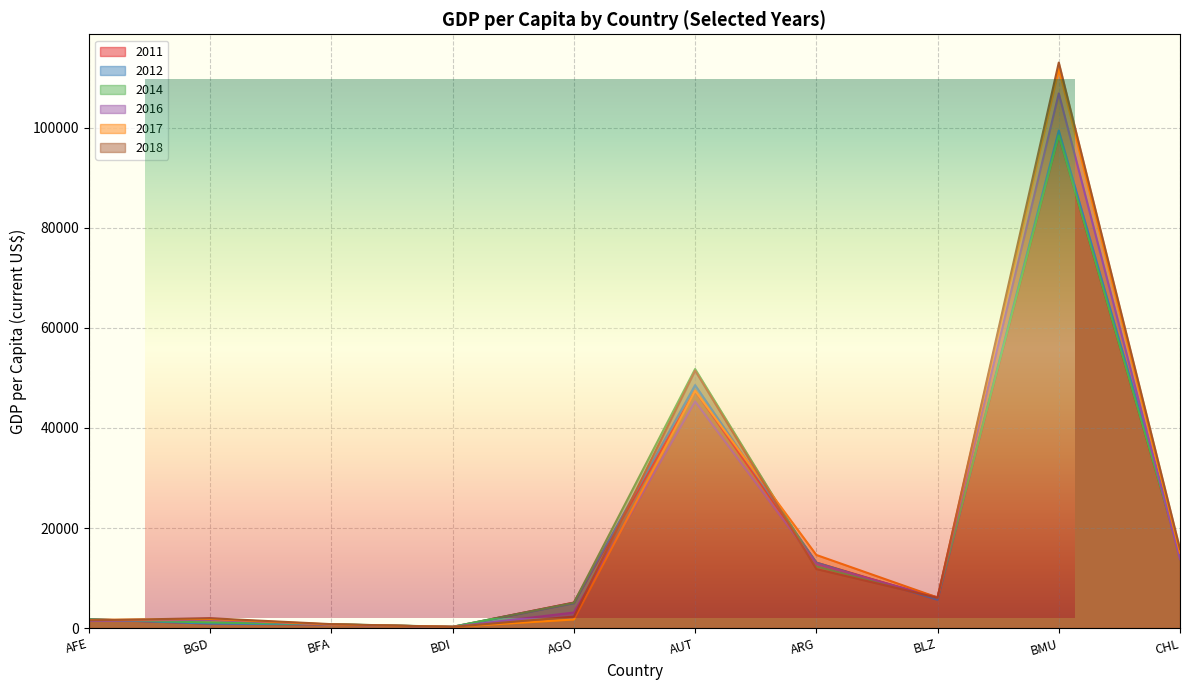

At which category does 2011 reach its first local peak?

AUT